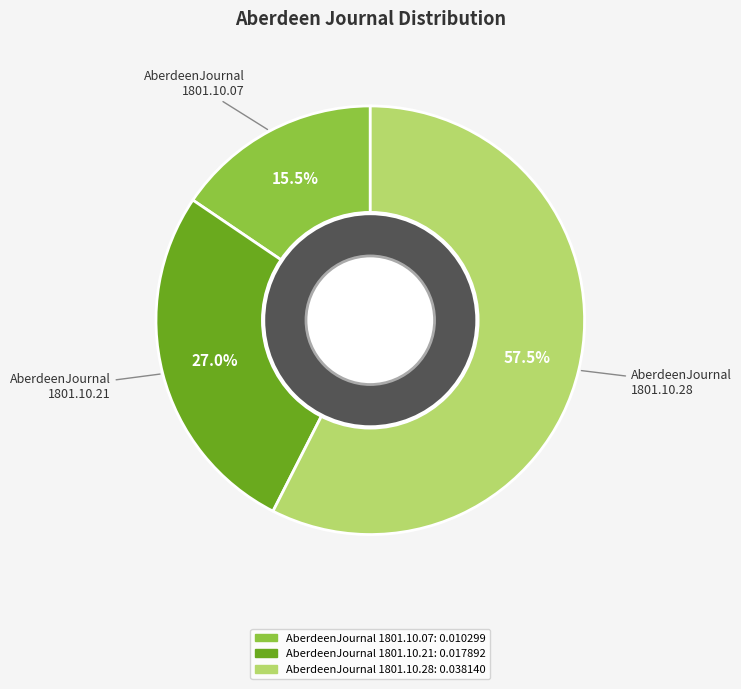

What is the total percentage of AberdeenJournal 1801.10.28 and AberdeenJournal 1801.10.21?

84.5%